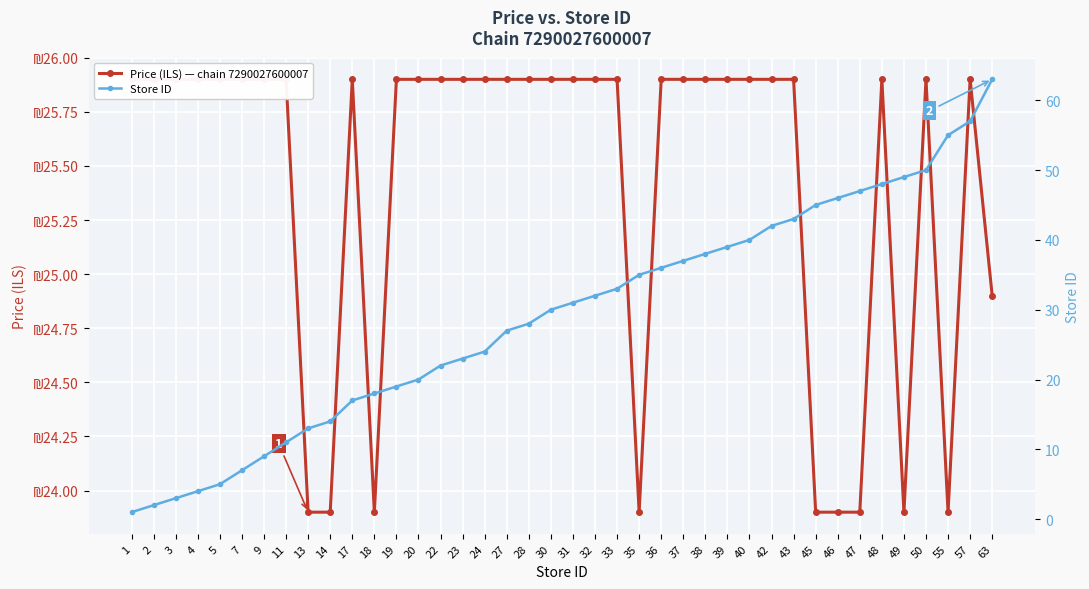

Where is Price (ILS) — chain 7290027600007 nearest to the value 24?

13